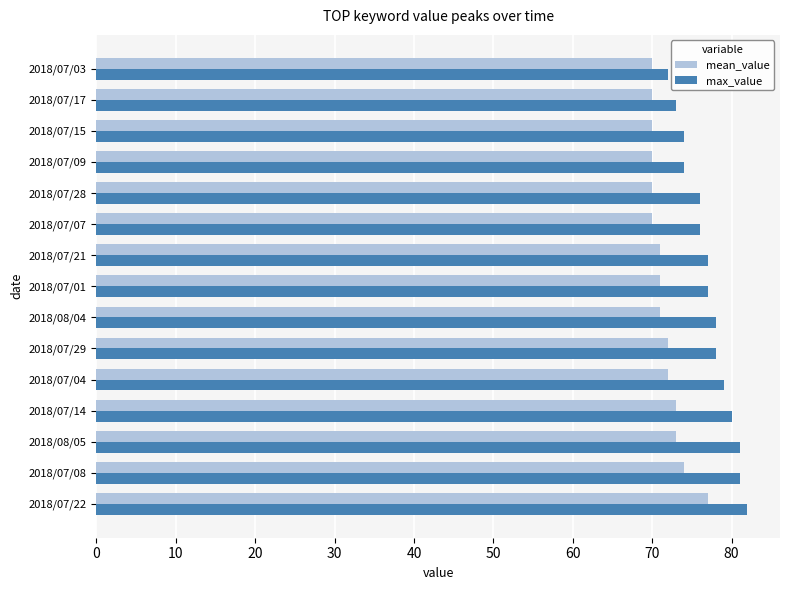

Count the number of data series in this chart.

2